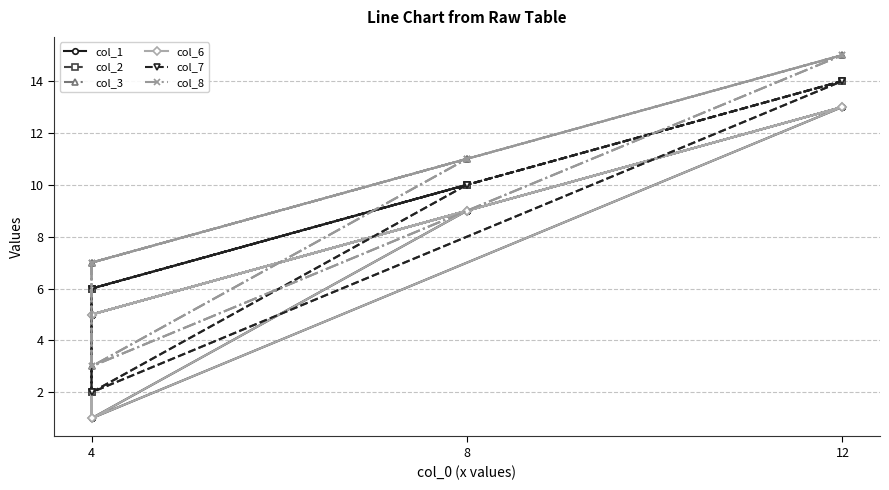

What is the highest value of the col_8 series?

15